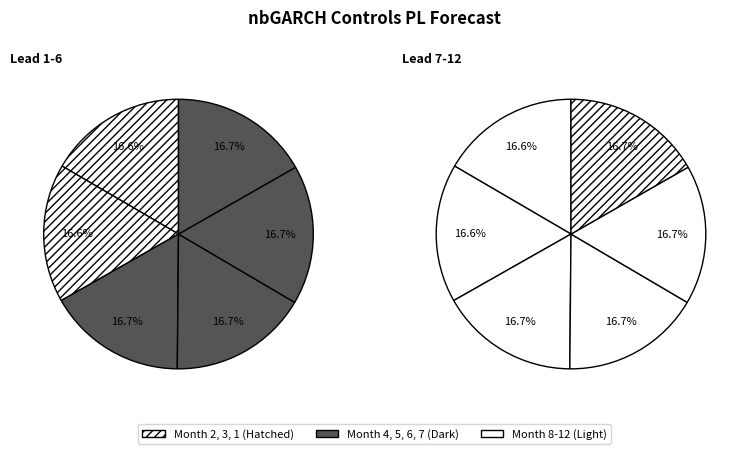

Does any single category account for the majority?

No